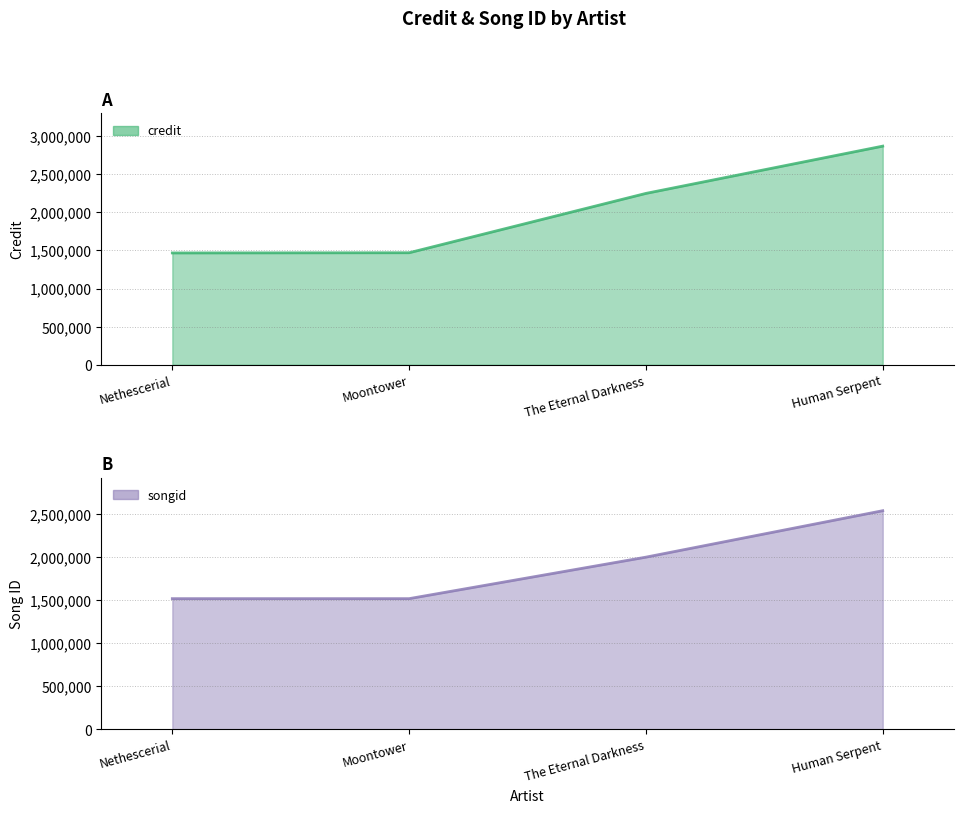

Between which two adjacent categories do songid and credit first intersect?

Moontower and The Eternal Darkness